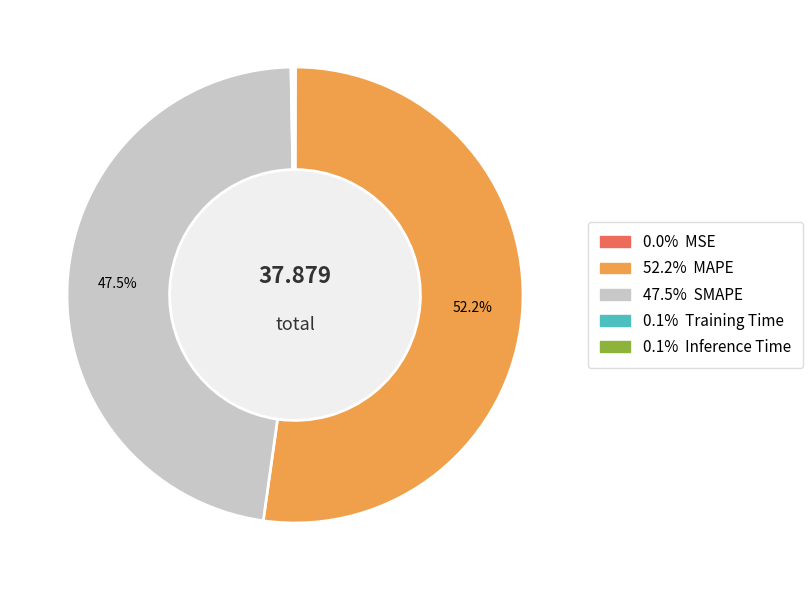

Is it true that MSE is 1% of the pie?

False